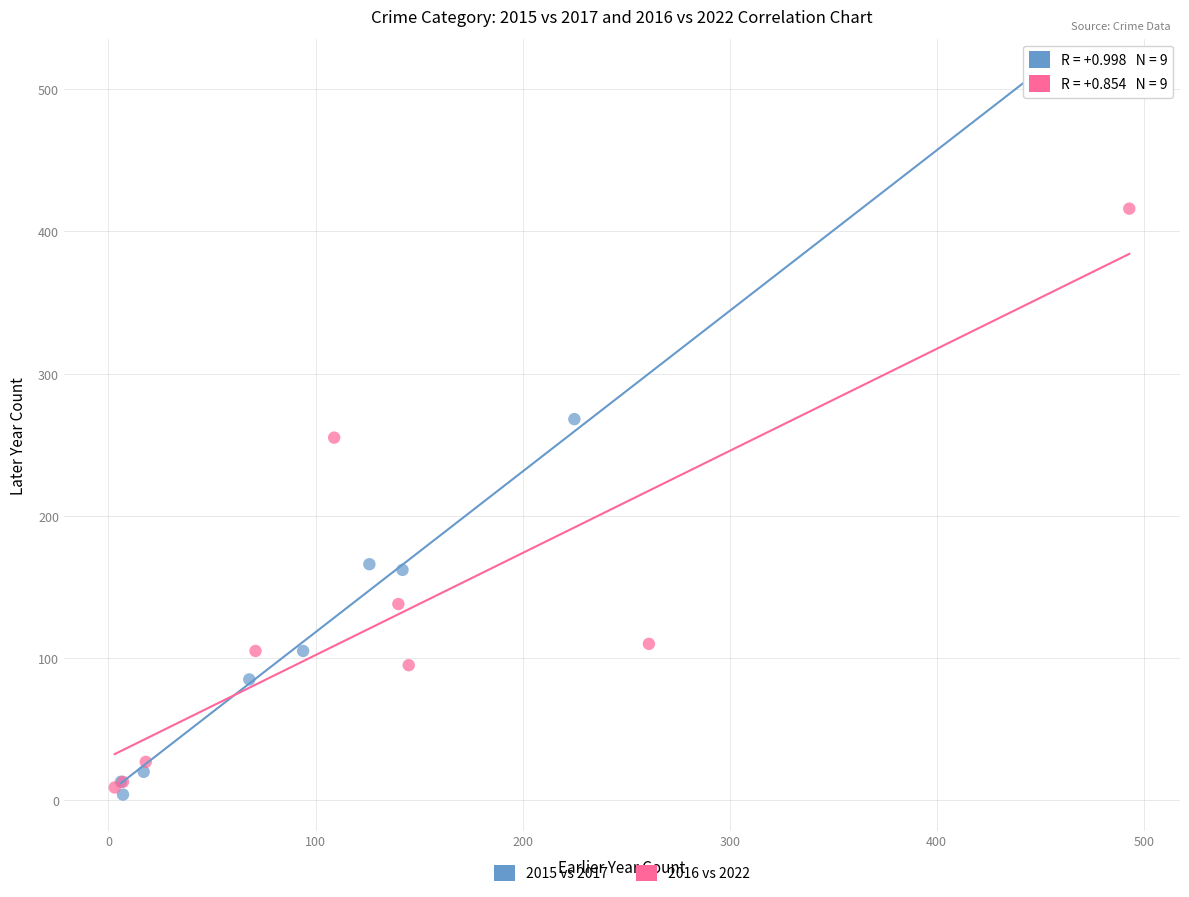

Which series contains the highest Y value?

2015 vs 2017